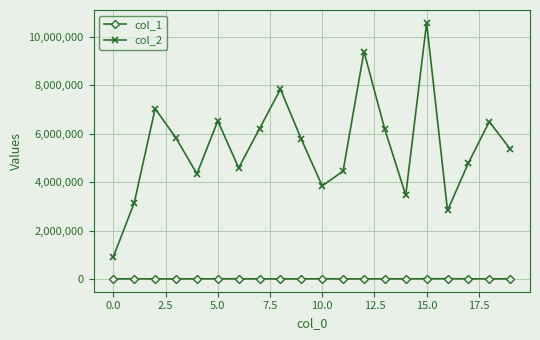

Which series has the widest spread of values?

col_2